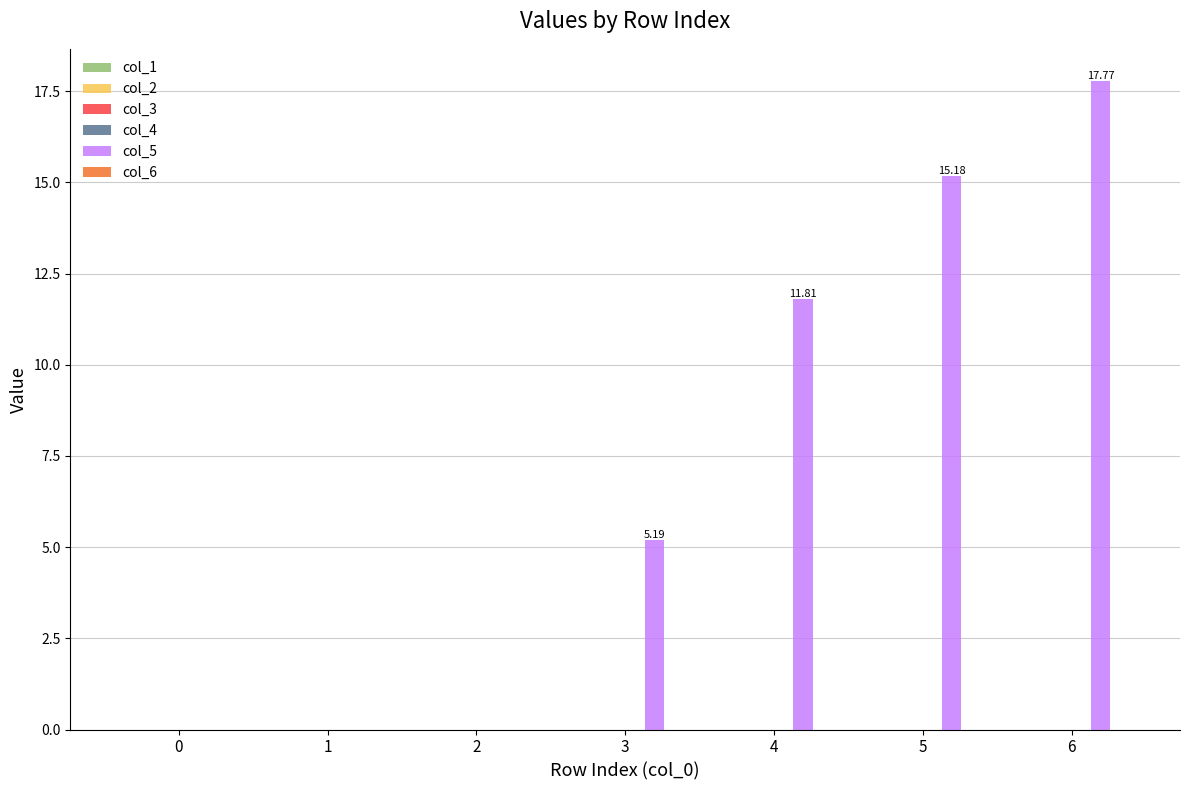

What is the sum of the values at 1 and 6?

17.8